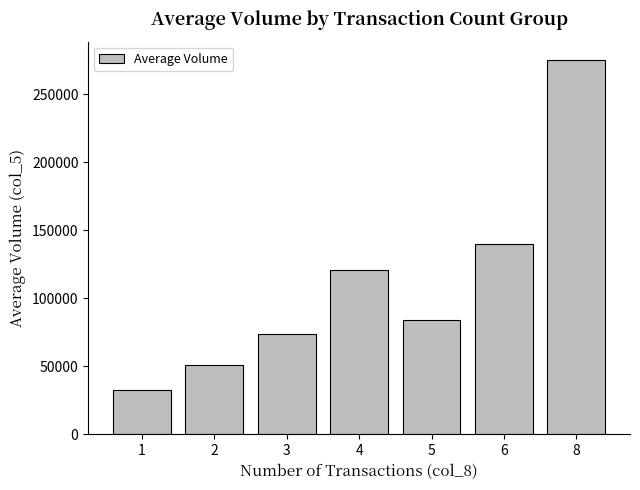

Reading right to left, transcribe all the data shown in this chart.

275000.0	140000.0	84000.0	120500.0	73500.0	50750.0	32333.3